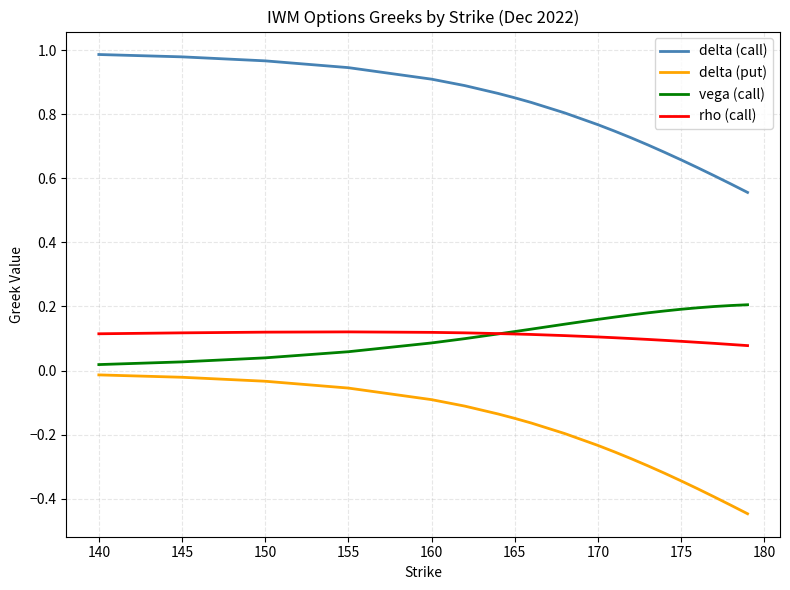

List the series in order of their peak value, lowest first.

delta (put), rho (call), vega (call), delta (call)